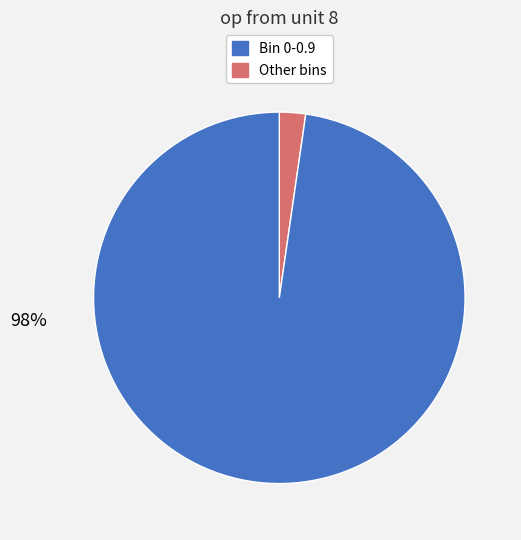

Is there any slice that represents more than half of the pie?

Yes